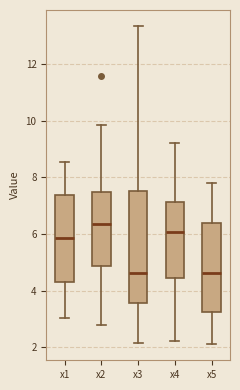

Where does the median line of the box for x2 sit on the y-axis? The values are not printed on the chart, so give them approximately, as read against the axis.

6.4